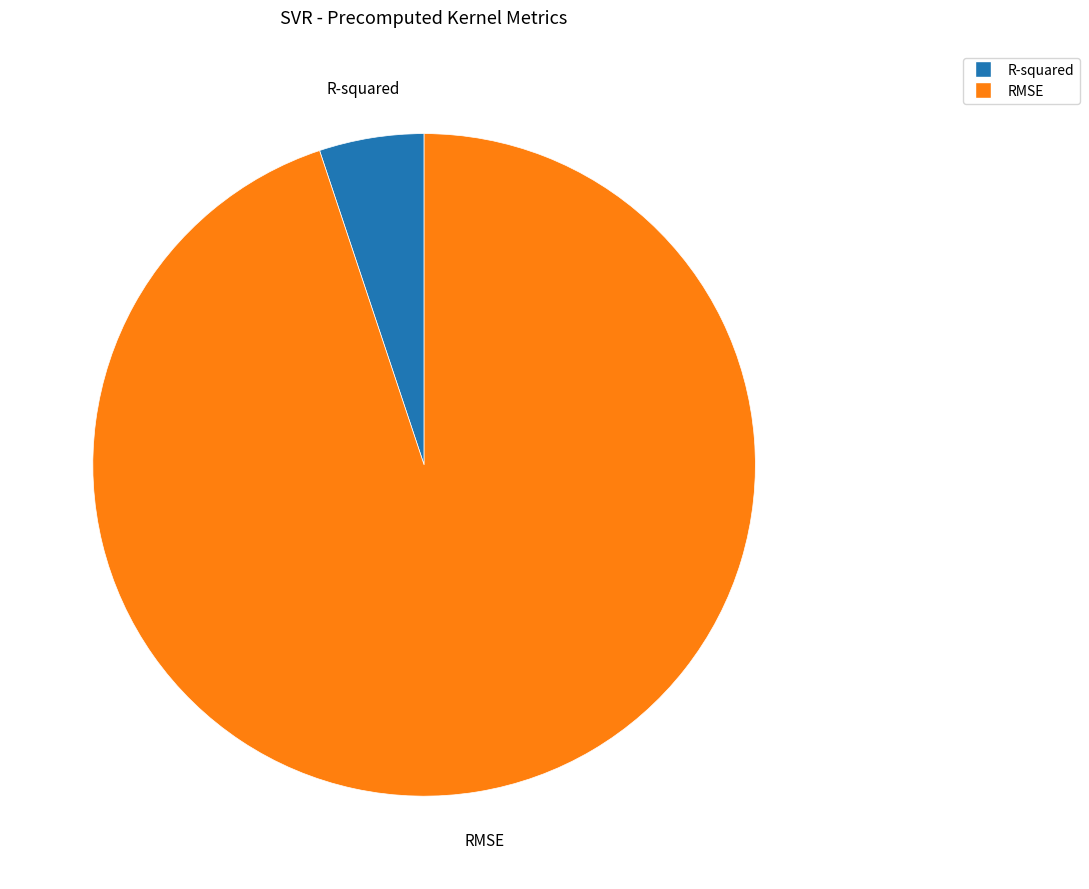

What is the smallest slice in the pie chart?

R-squared